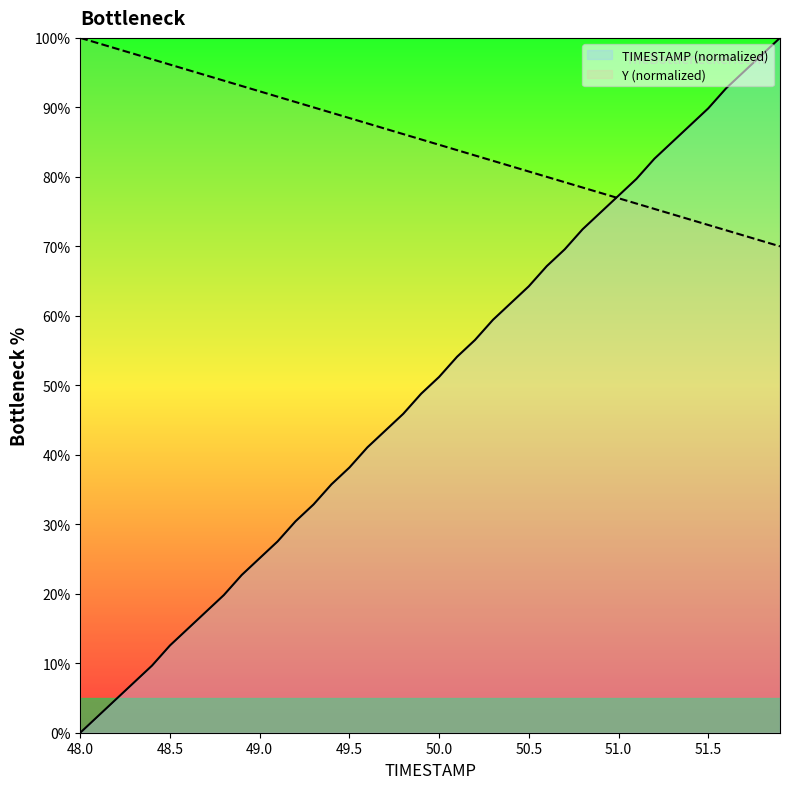

What is the average value of the Y series?

50.0